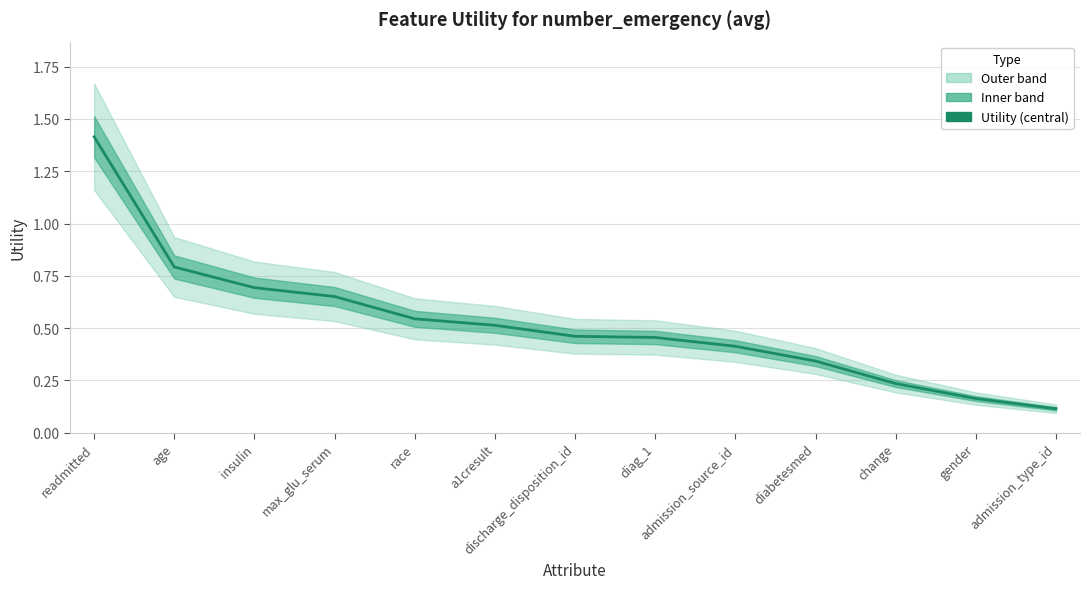

What is the label of the 7th point from the left?

discharge_disposition_id